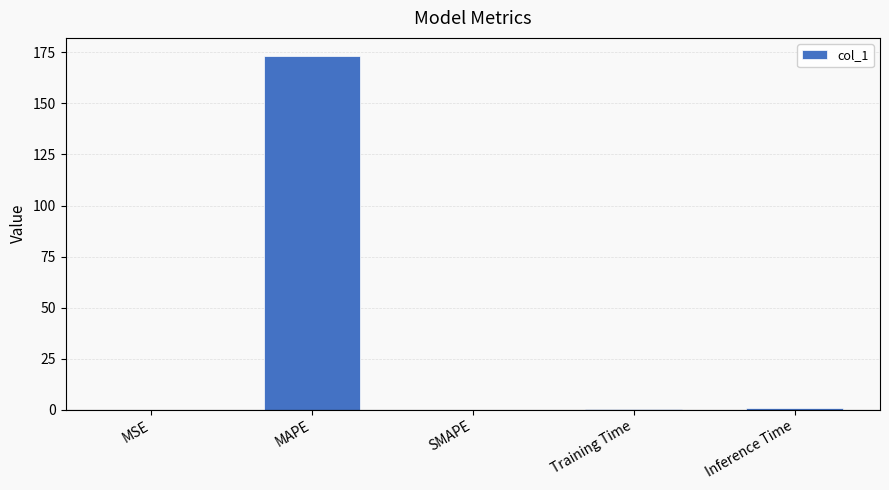

What is the change in value from MSE to Training Time?

+0.1